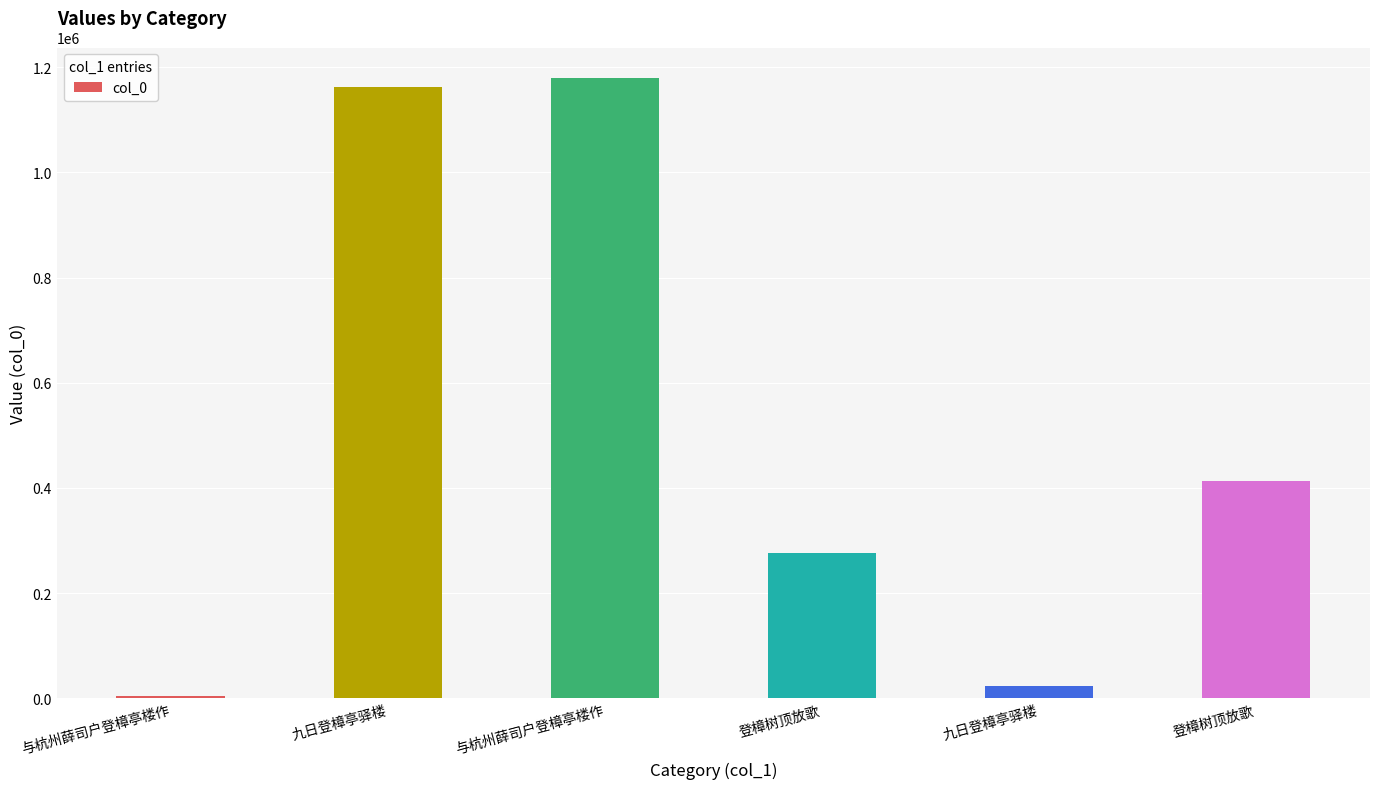

Where does the data first go above 412644?

九日登樟亭驿楼